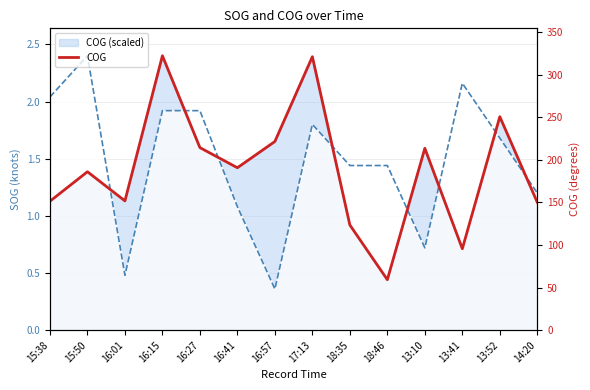

What value does the COG series have at 15:38?

151.3